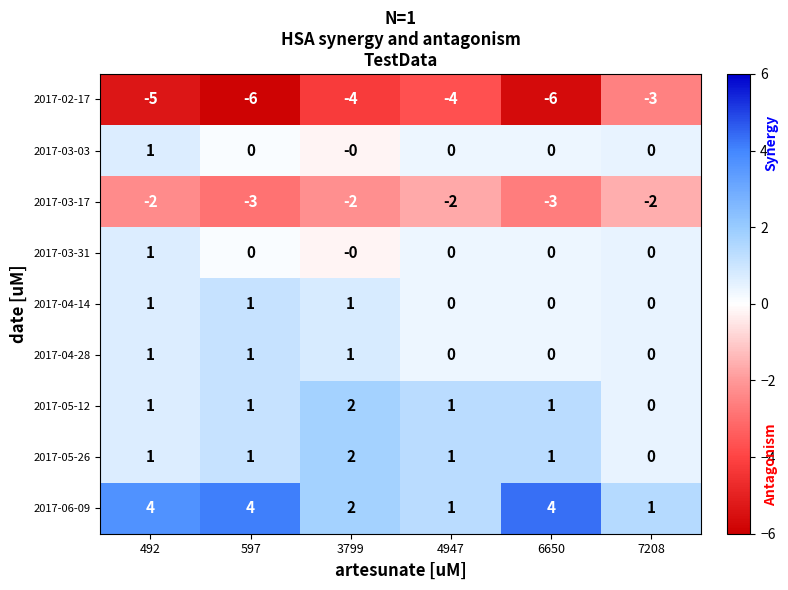

True or false: 2017-04-14 has a value of 2 at 597.

False